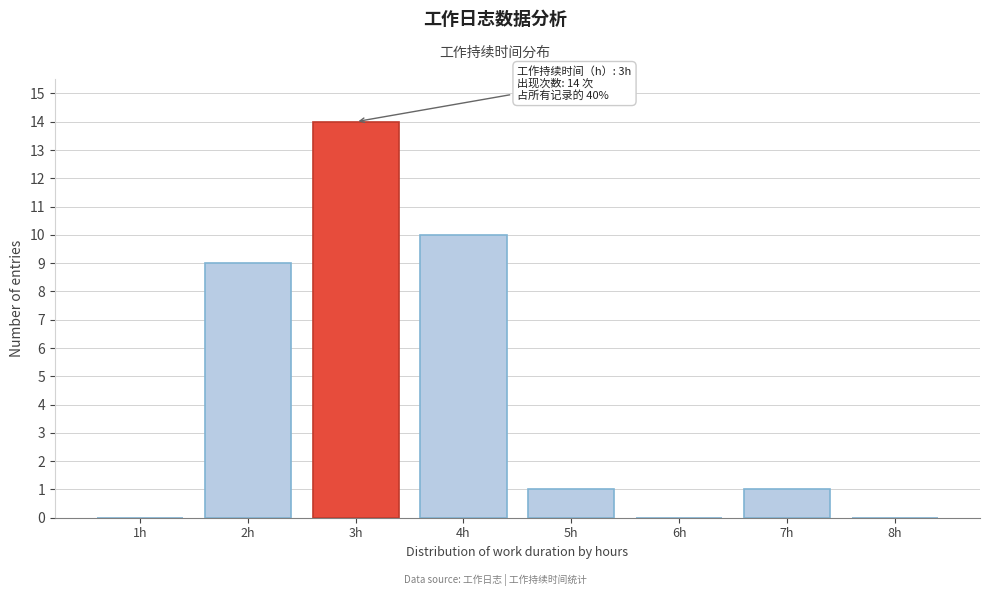

Over which range of the x-axis is the bar tallest?

2.5 to 3.5